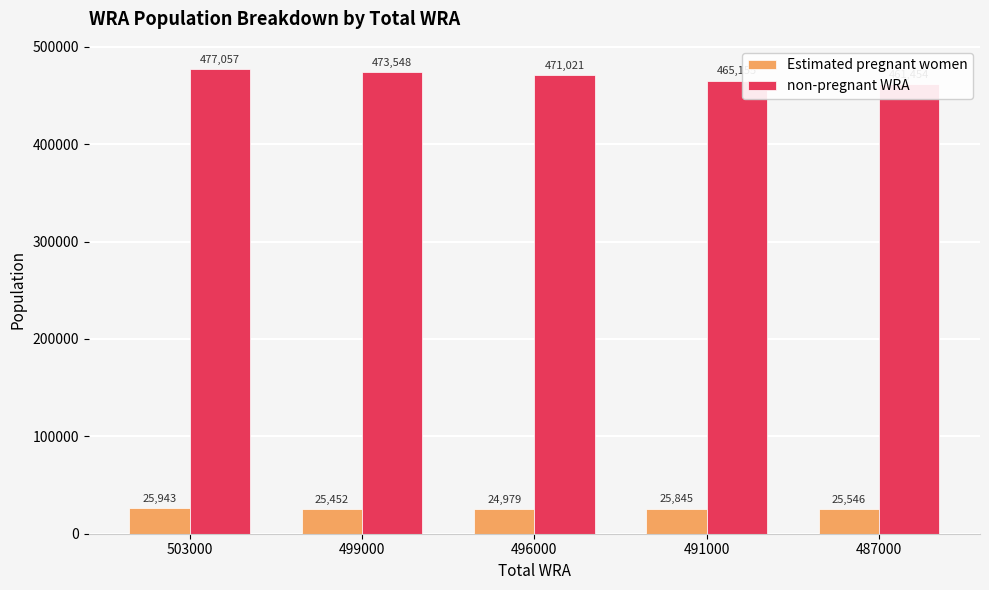

Reading left to right, list all the values displayed in this chart.

Estimated pregnant women: 25943.4	25452.3	24978.5	25844.5	25546.1
non-pregnant WRA: 477056.6	473547.7	471021.5	465155.5	461453.9